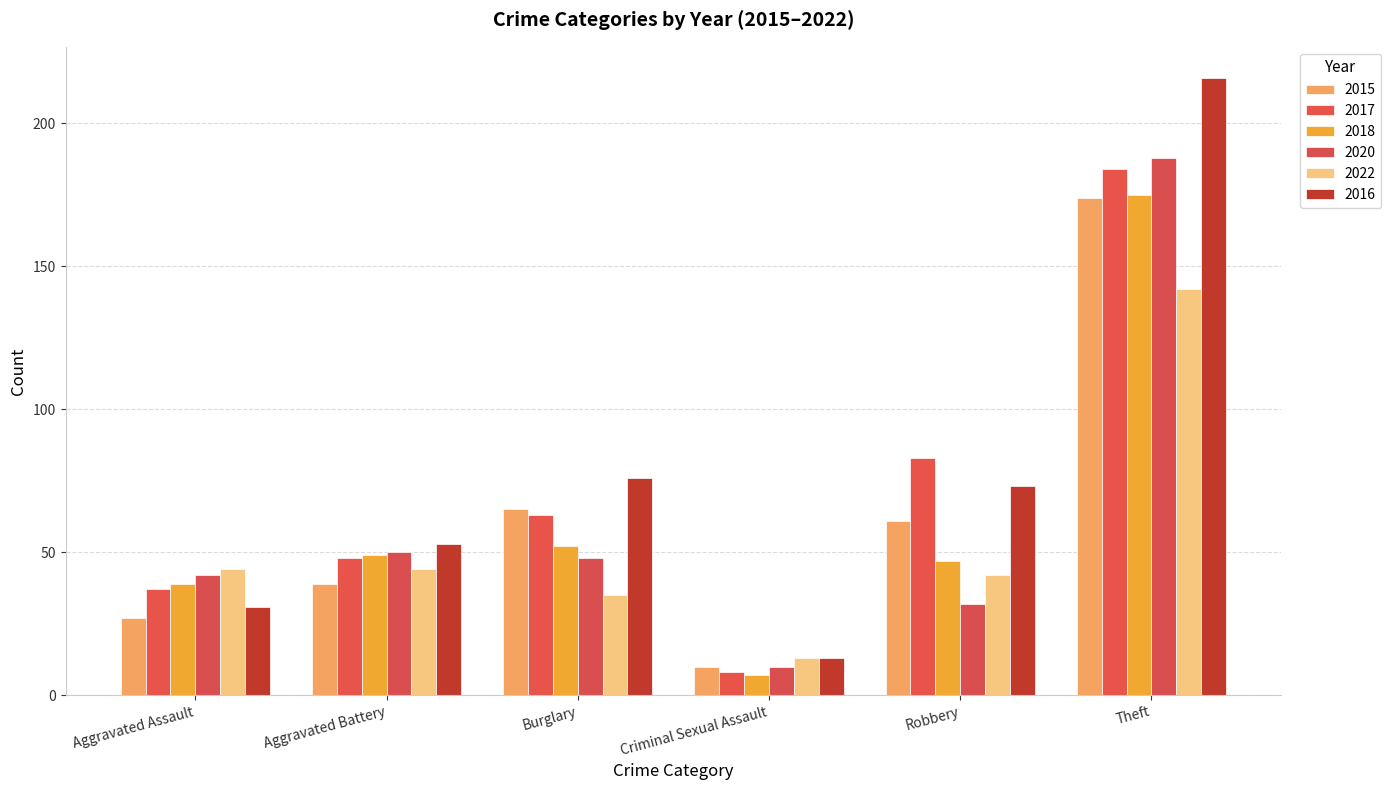

What is the difference between the 2018 values at Burglary and Aggravated Battery?

3